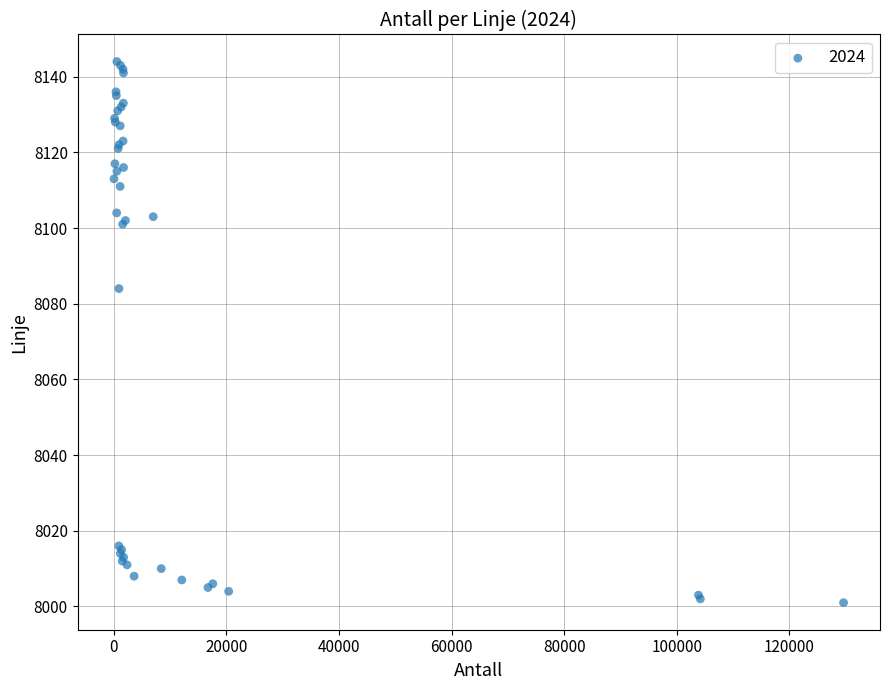

What Y value in the scatter plot is closest to 8072?

8084